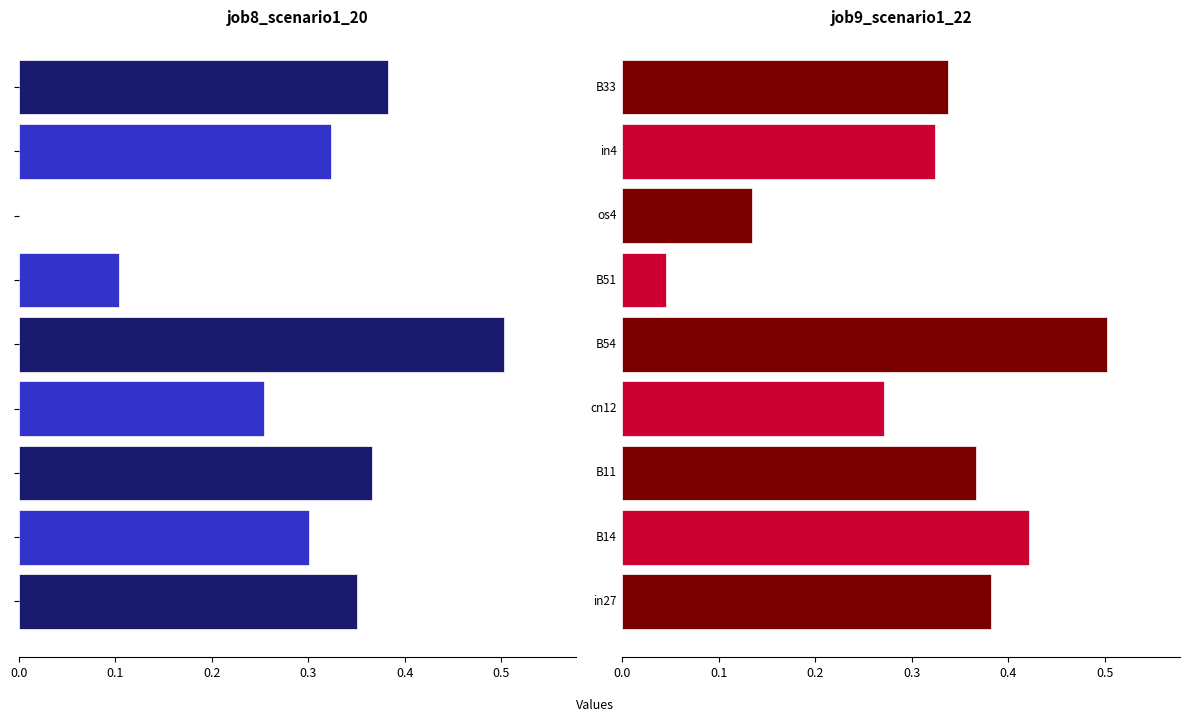

What are all the series names shown in the legend?

job8_scenario1_20, job9_scenario1_22